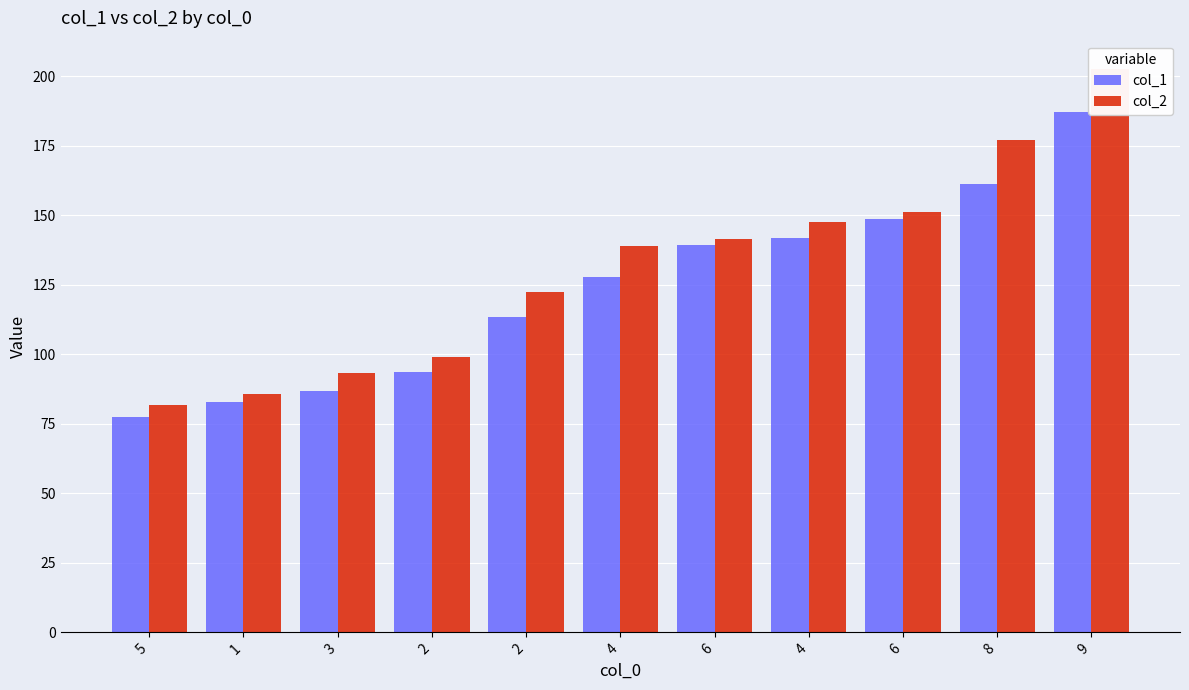

At which label does col_1 reach its minimum?

5